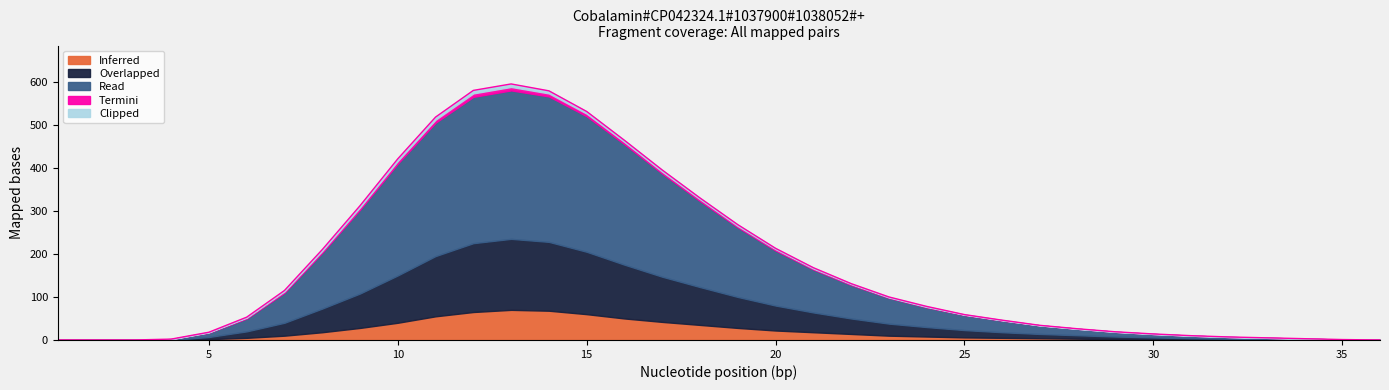

Which series has the largest total across all categories?

Read